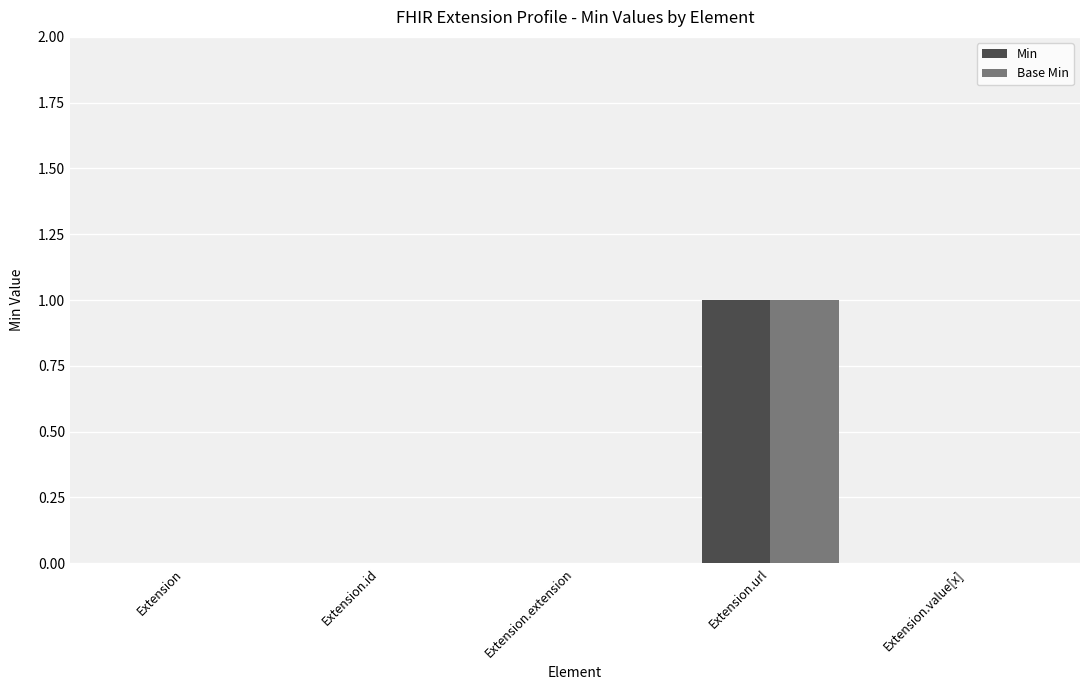

At which category is the sum across all series the highest?

Extension.url